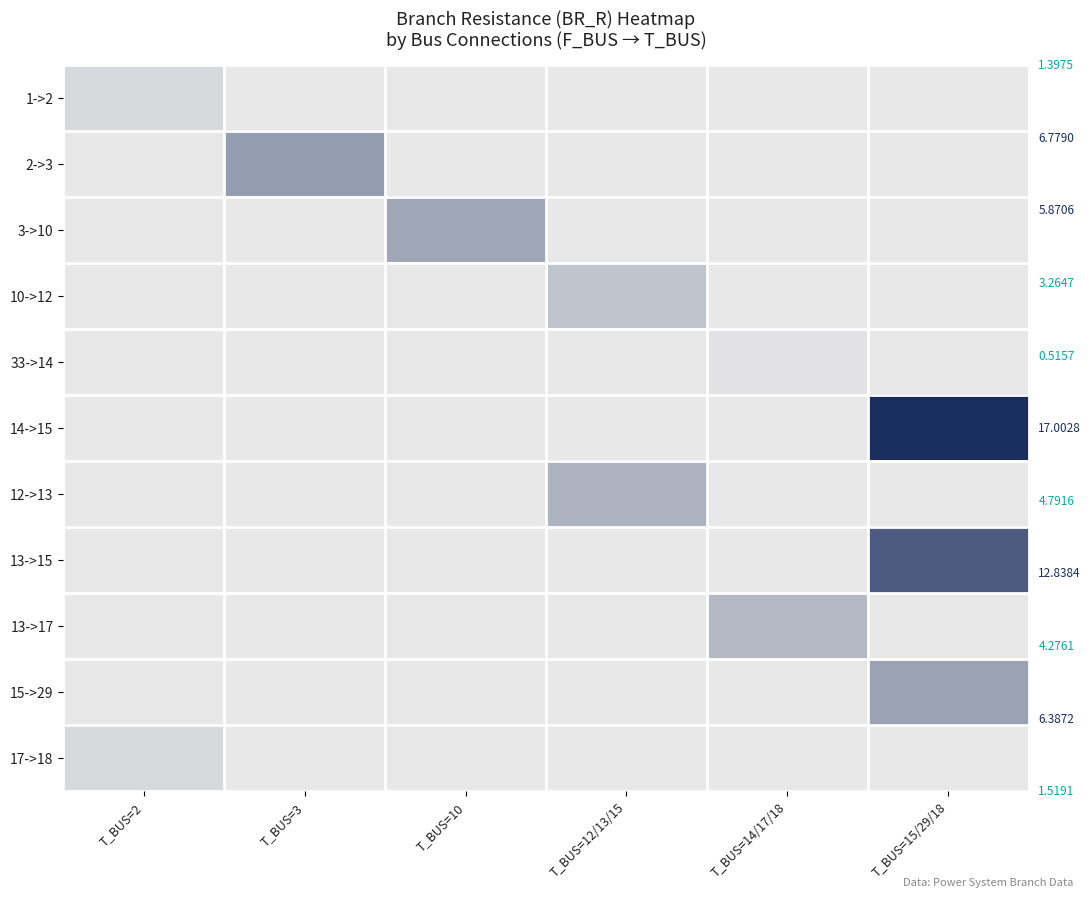

Which label corresponds to the largest value in the chart?

T_BUS=15/29/18